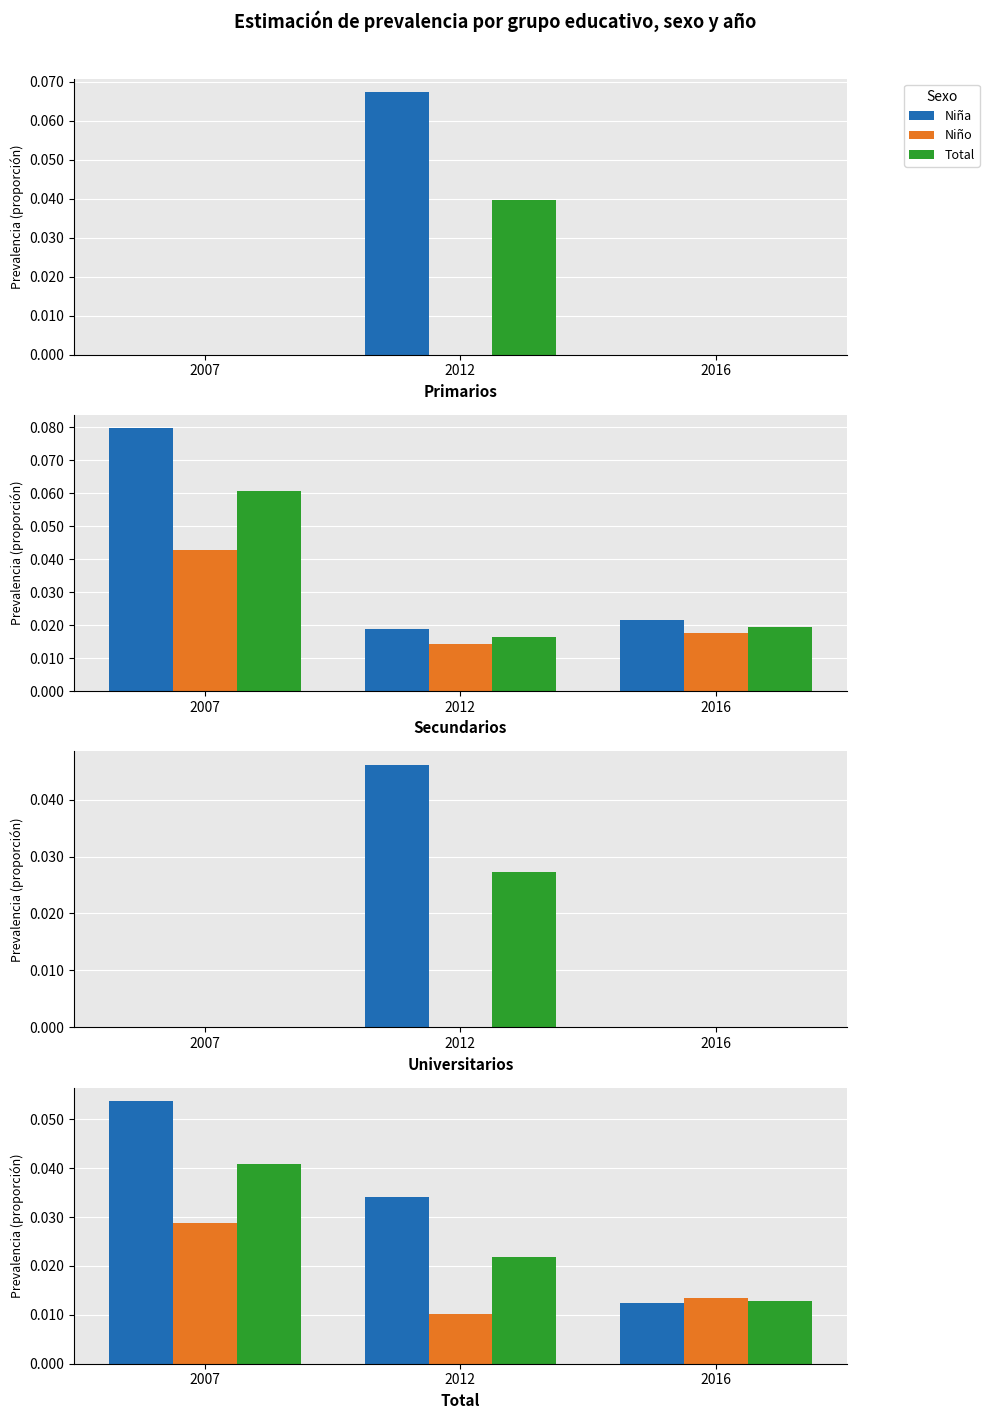

Which series has the largest total across all categories?

Niña